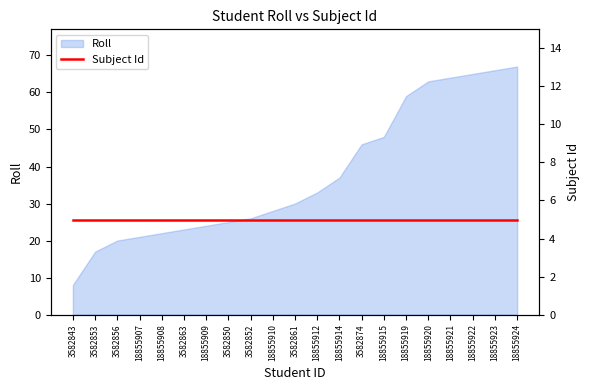

How many lines are shown in the chart?

1